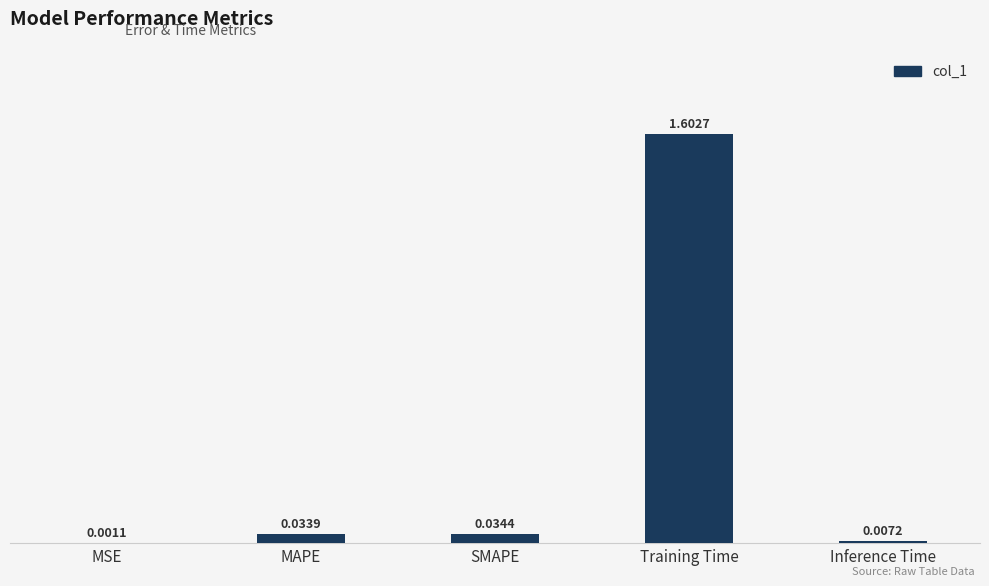

At which label is the value closest to 0?

MSE